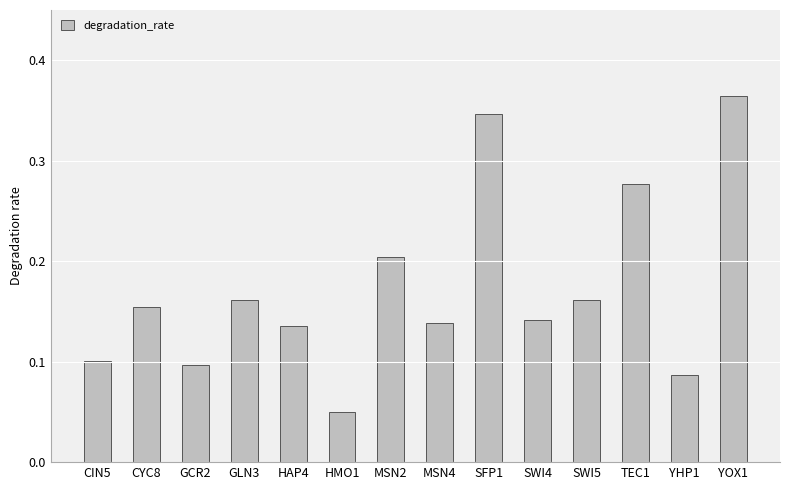

How many values are between 0 and 1?

14